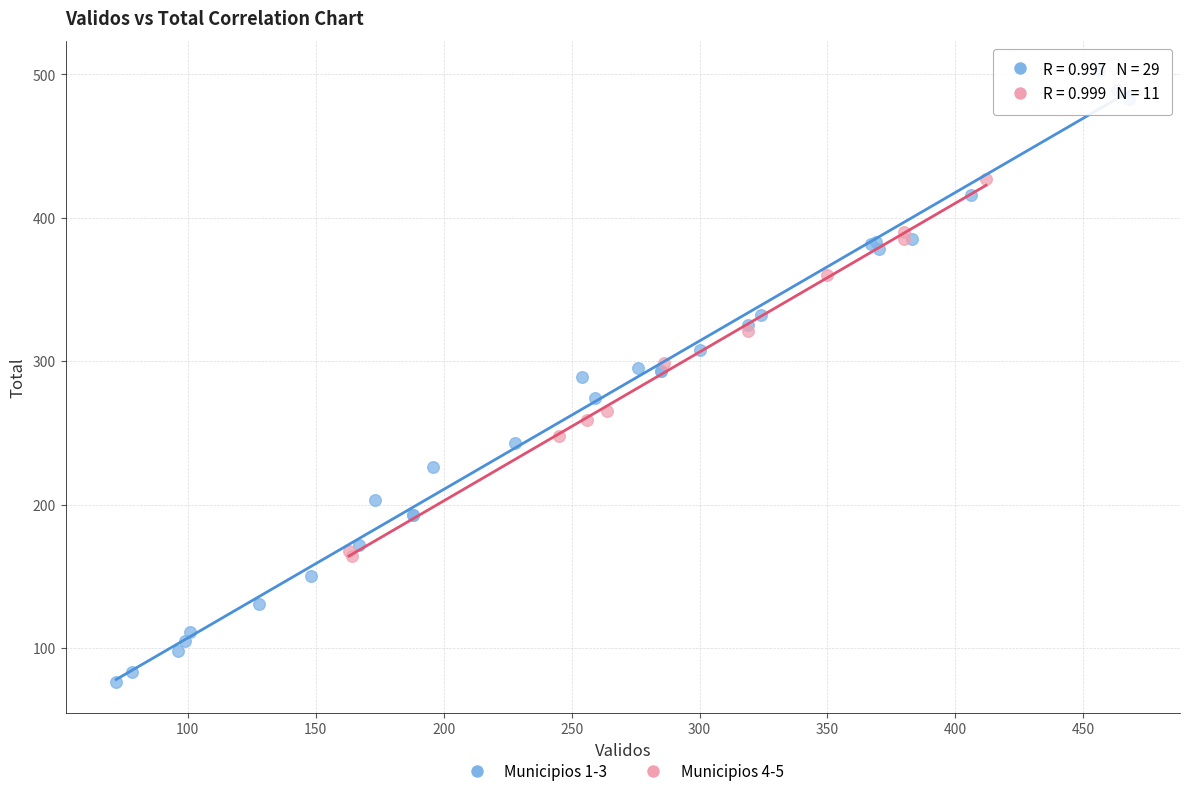

Which series has the widest spread of Y values?

Municipios 1-3